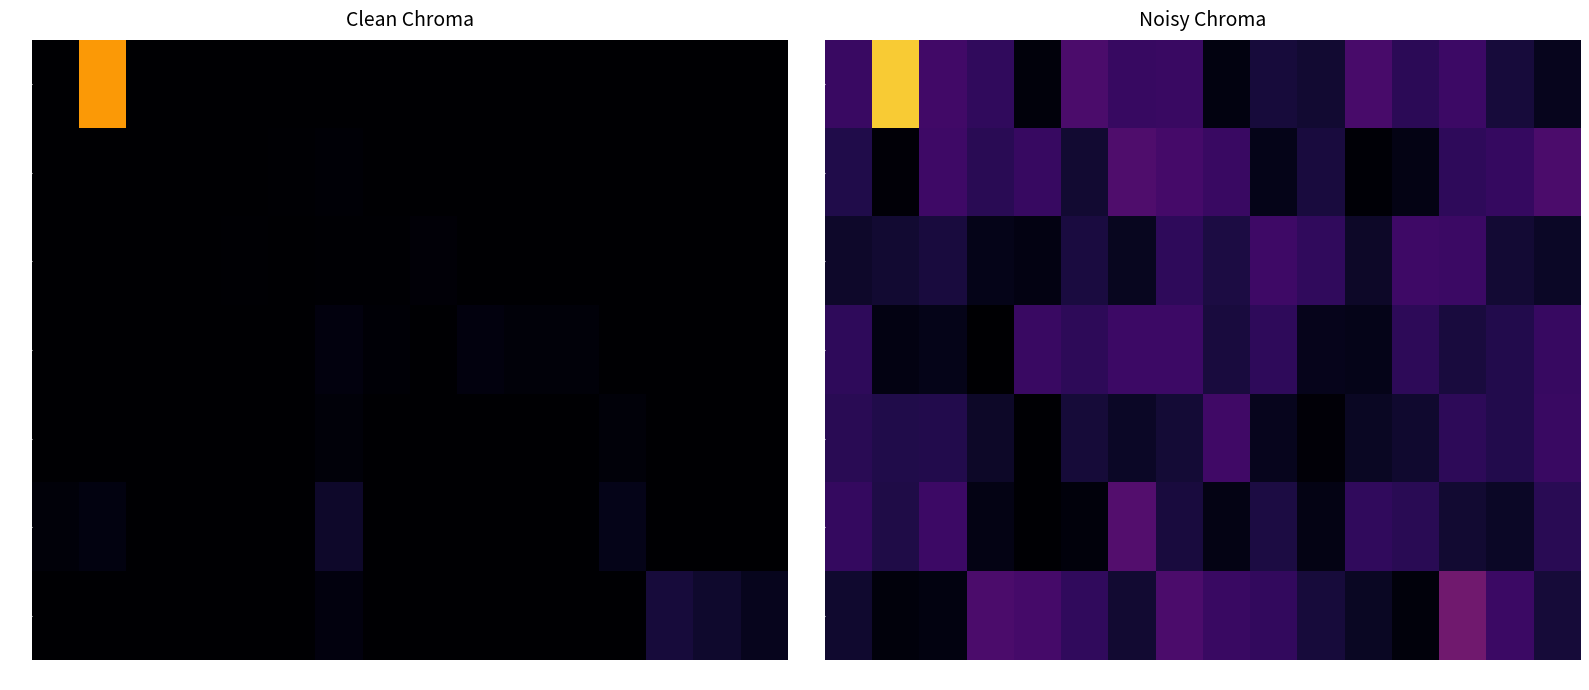

What is the difference between the 30 values at 347 and 113?

49.7